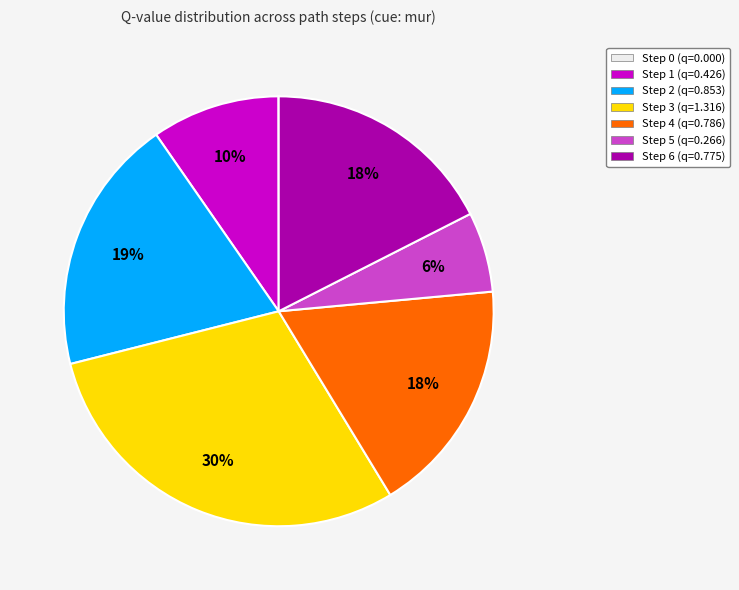

To the nearest percent, what portion does Step 5 represent?

6%